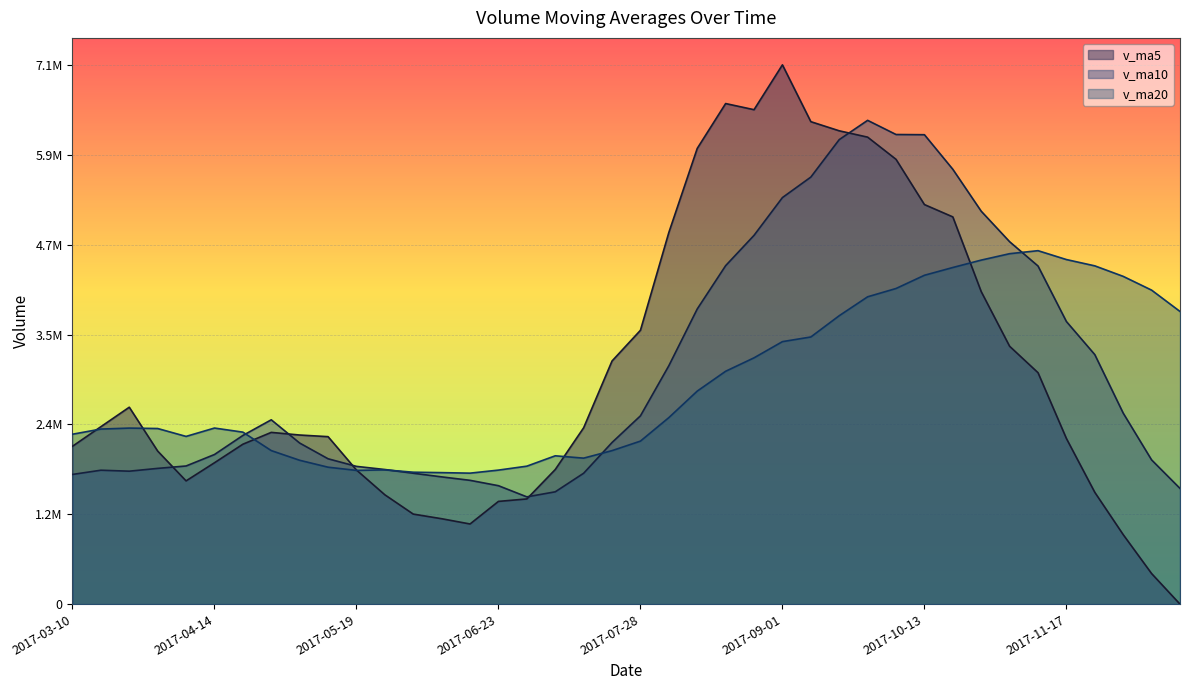

What are all the series names shown in the legend?

v_ma5, v_ma10, v_ma20